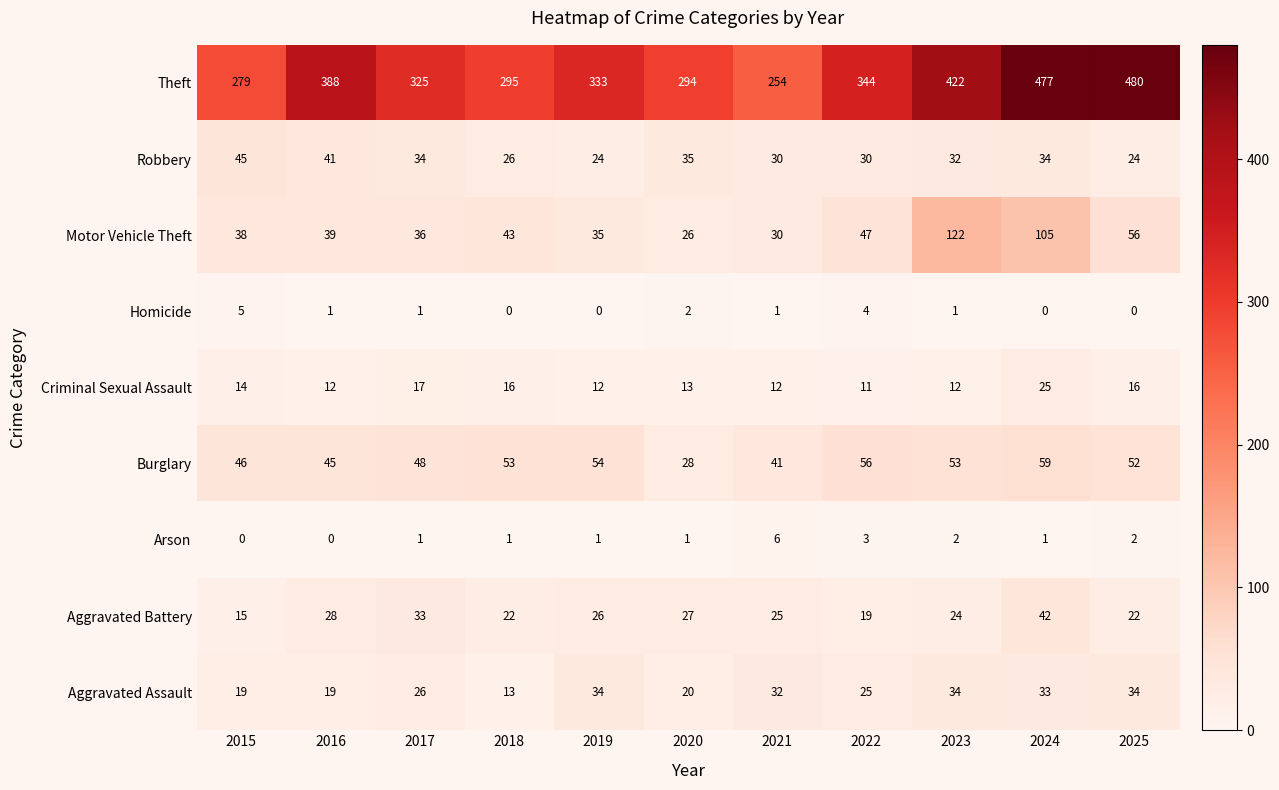

Which series has the largest range (max minus min)?

Theft